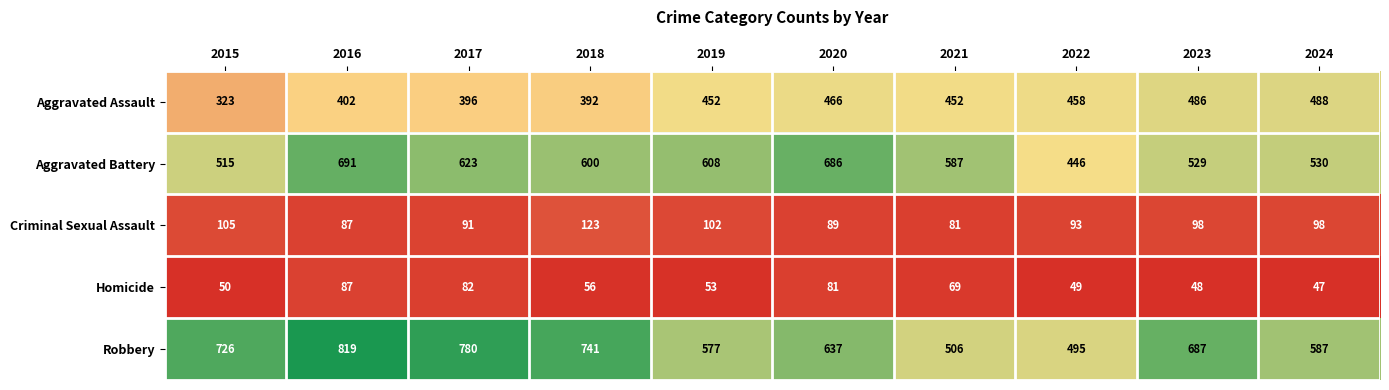

Count the number of data series in this chart.

5